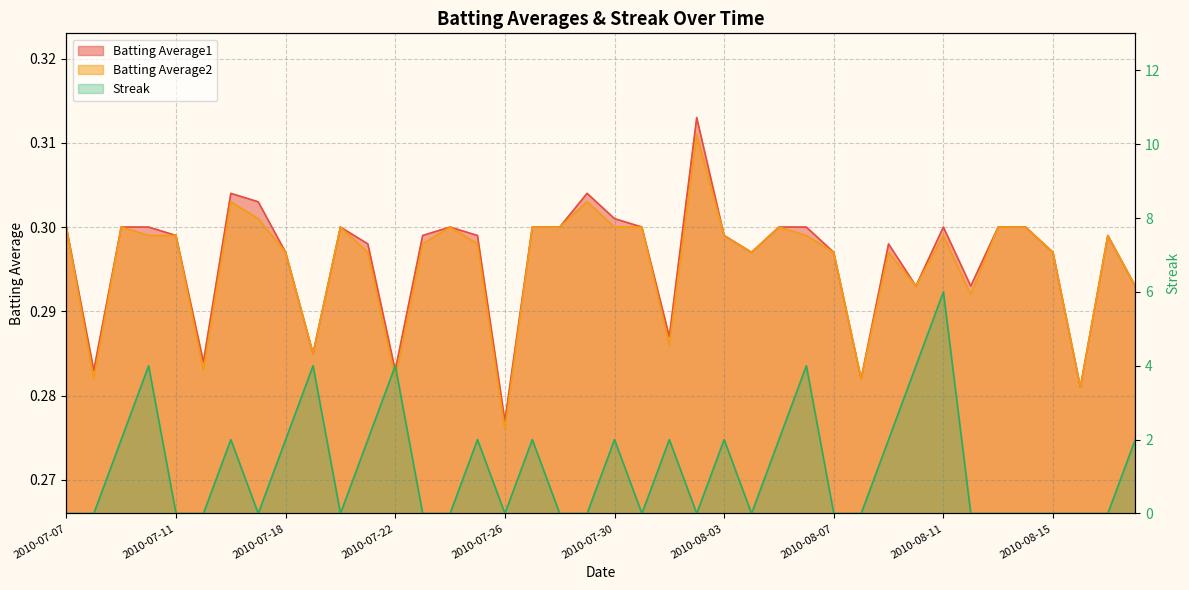

Where do Streak and Batting Average2 first cross each other?

2010-07-08 and 2010-07-09